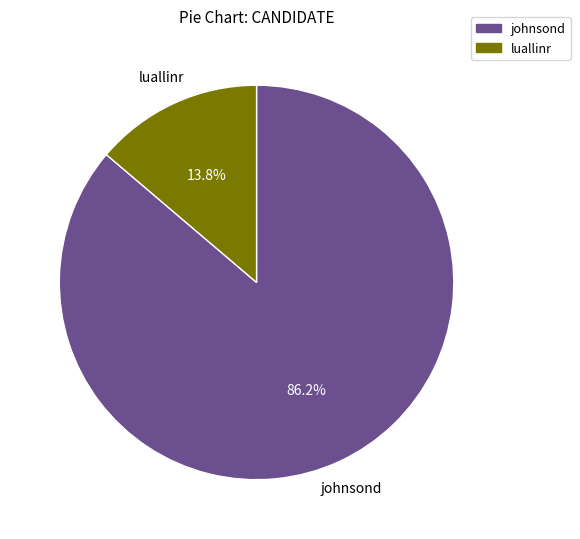

Between luallinr and johnsond, which is larger?

johnsond